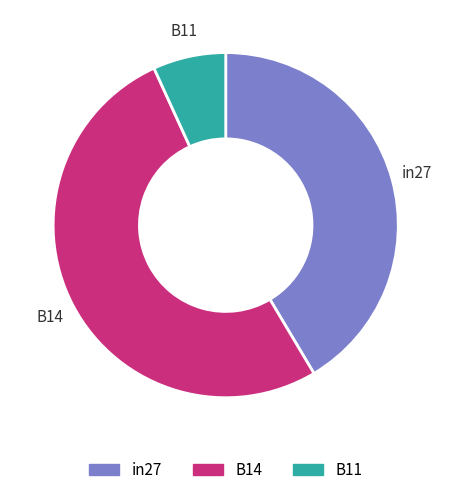

Which category has the biggest portion of the pie?

B14